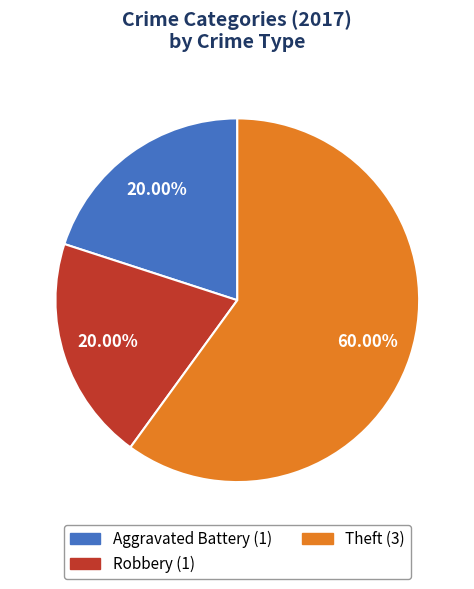

Do Robbery and Aggravated Battery together represent more than half of the pie?

No